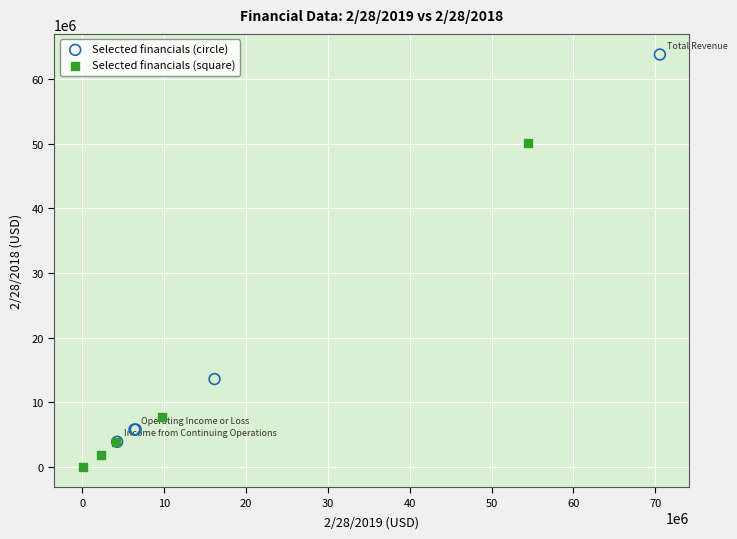

Which series contains the lowest Y value?

Selected financials (square)